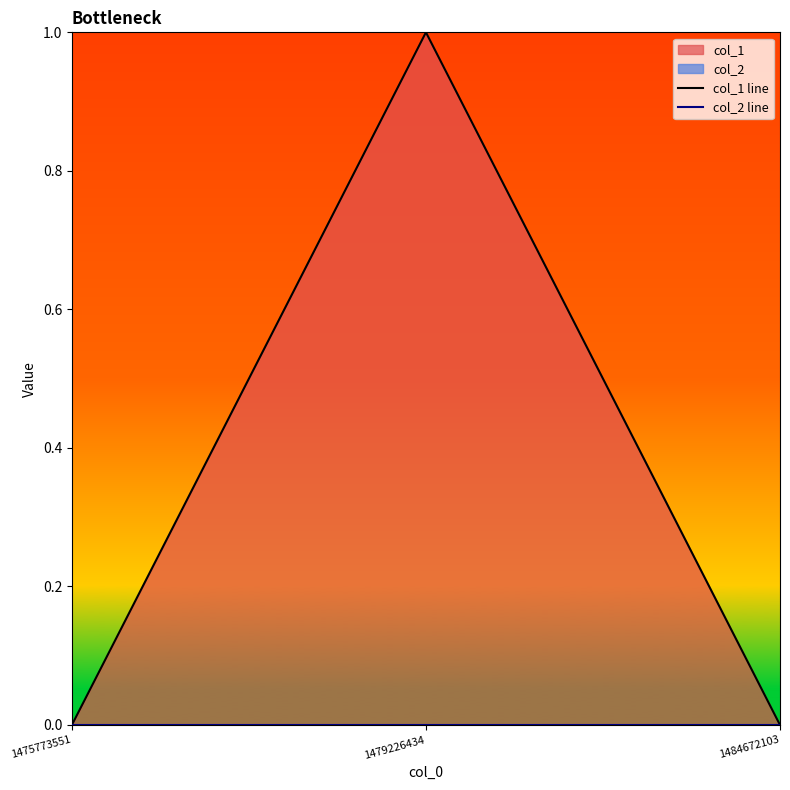

What is the value of the col_1 line point at the 2nd from the left?

1